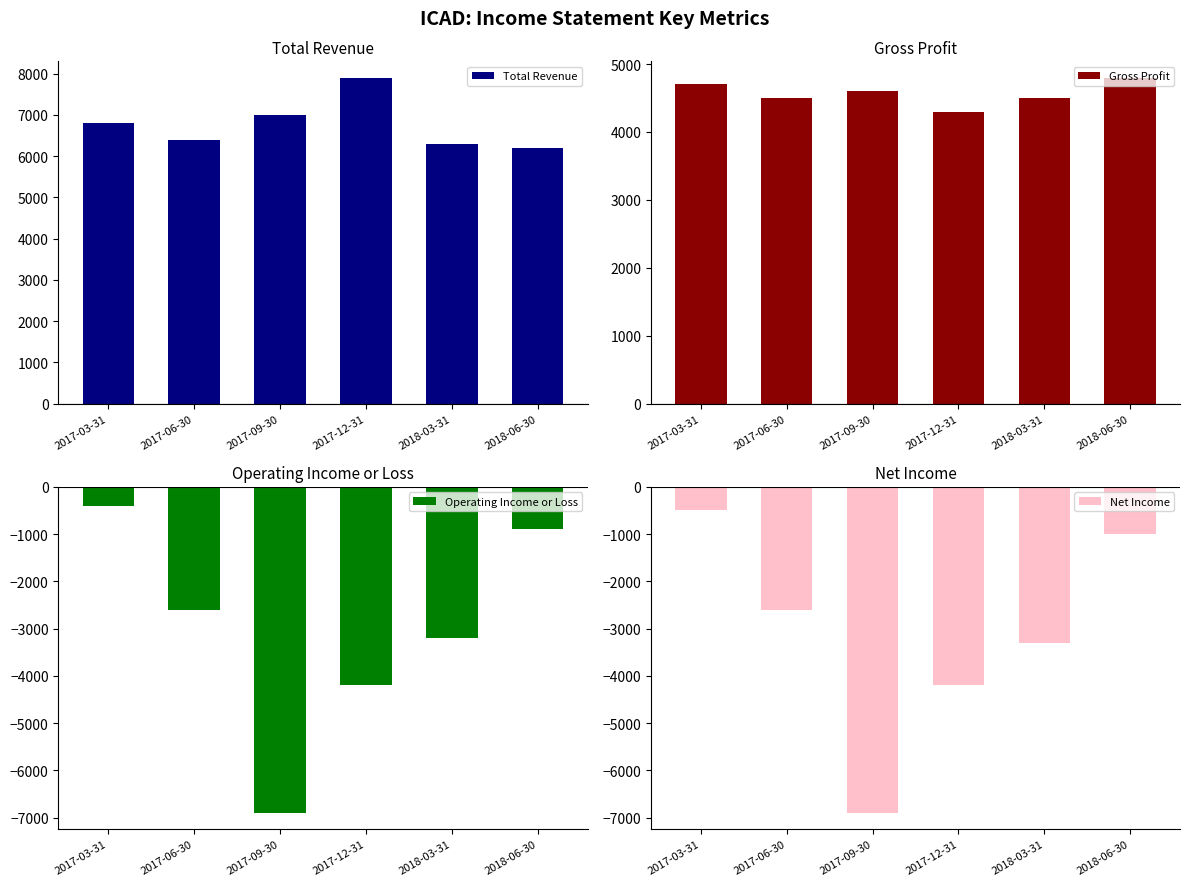

What is the difference between the maximum and minimum values in the Operating Income or Loss series?

6500